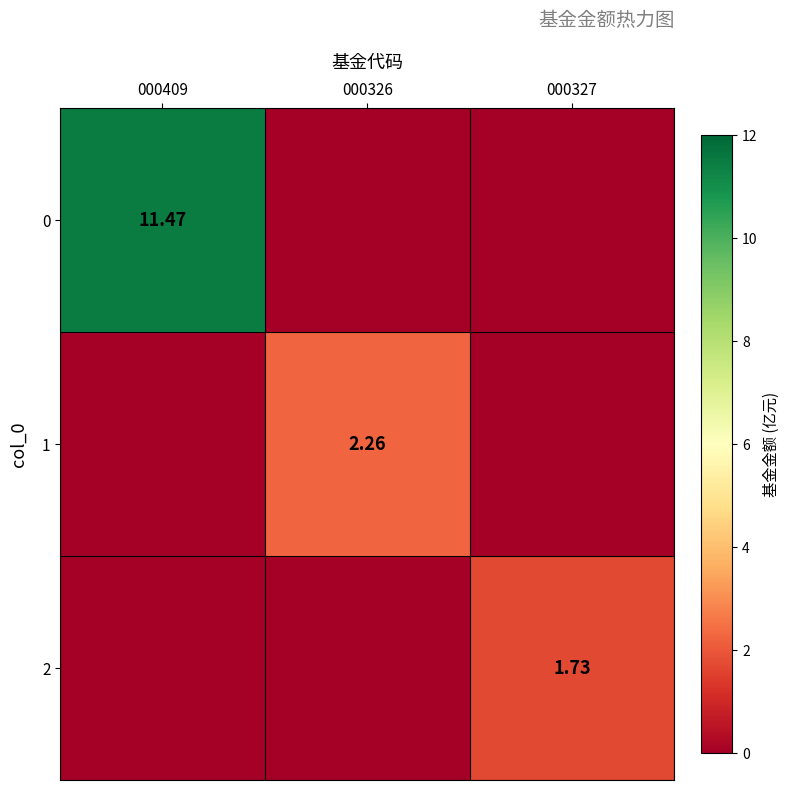

The value of 0 at 000326 is 0.0. True or false?

True